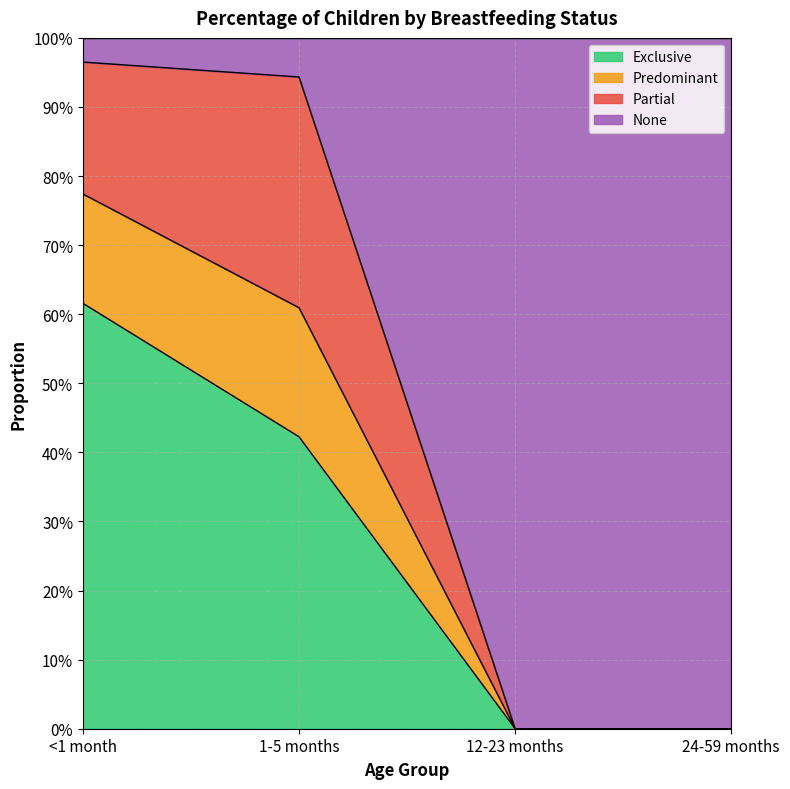

Does the chart display data point markers on the line(s)?

No